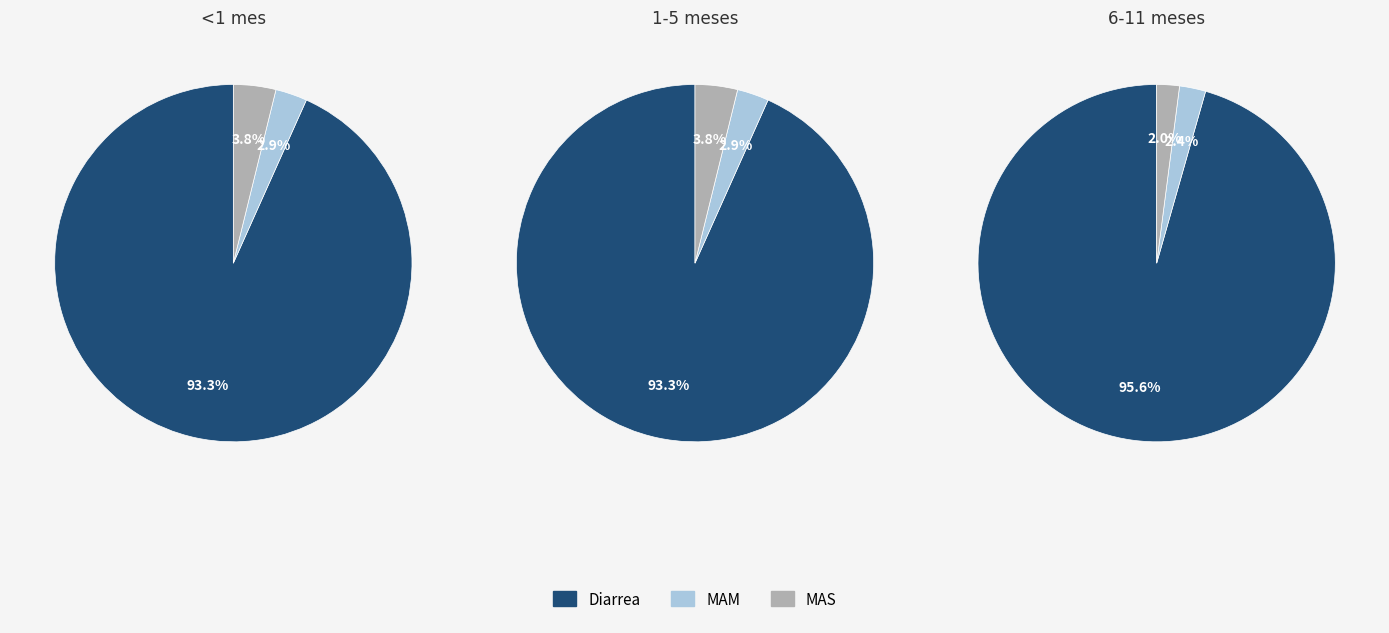

Which category has the biggest portion of the pie?

Diarrea